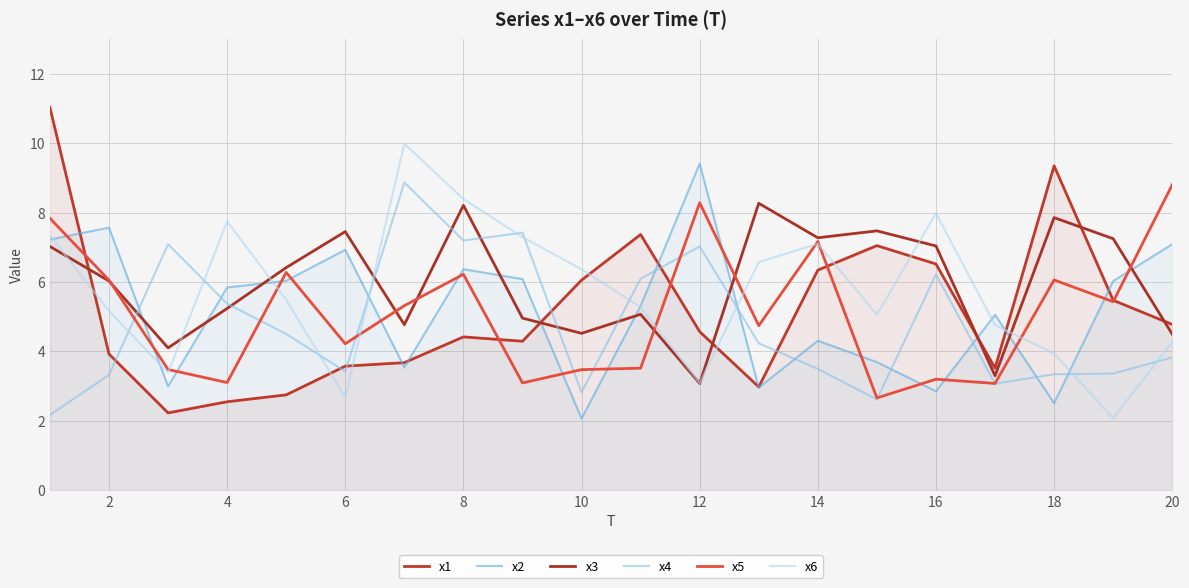

What is the minimum value for x6?

2.1